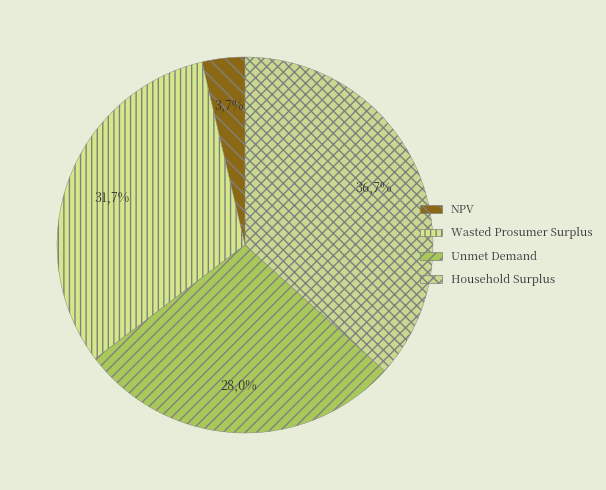

What percentage is NOT represented by Household Surplus?

63.3%